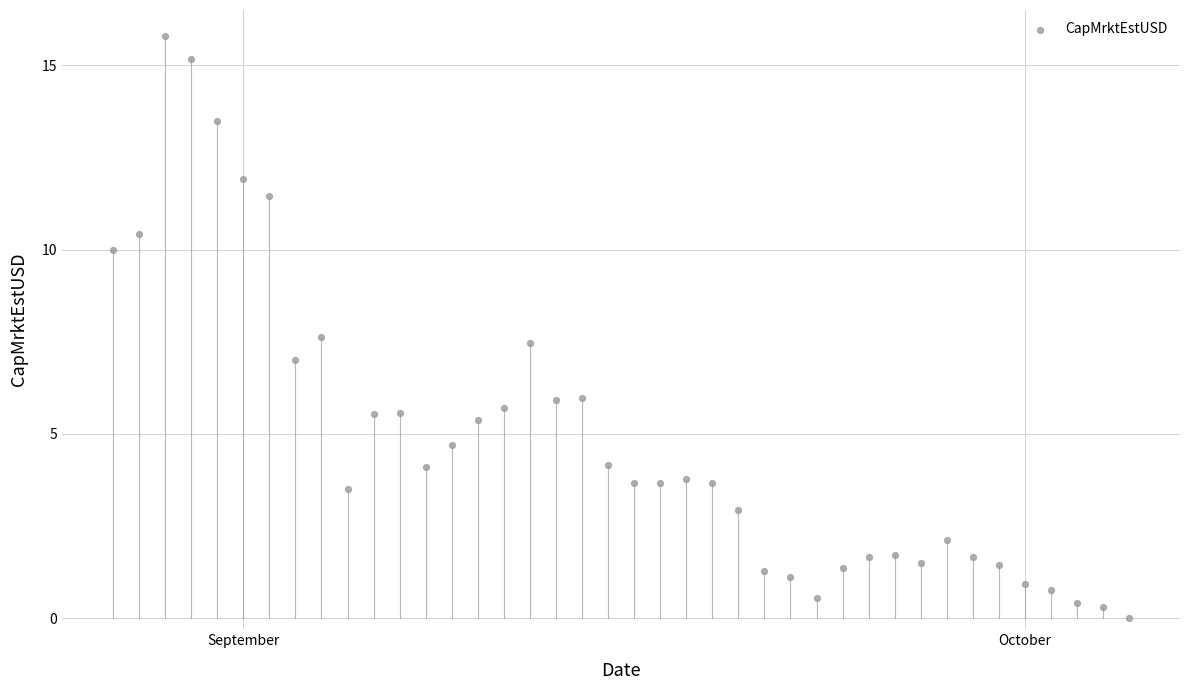

What is the range of X values (max minus min)?

39.0